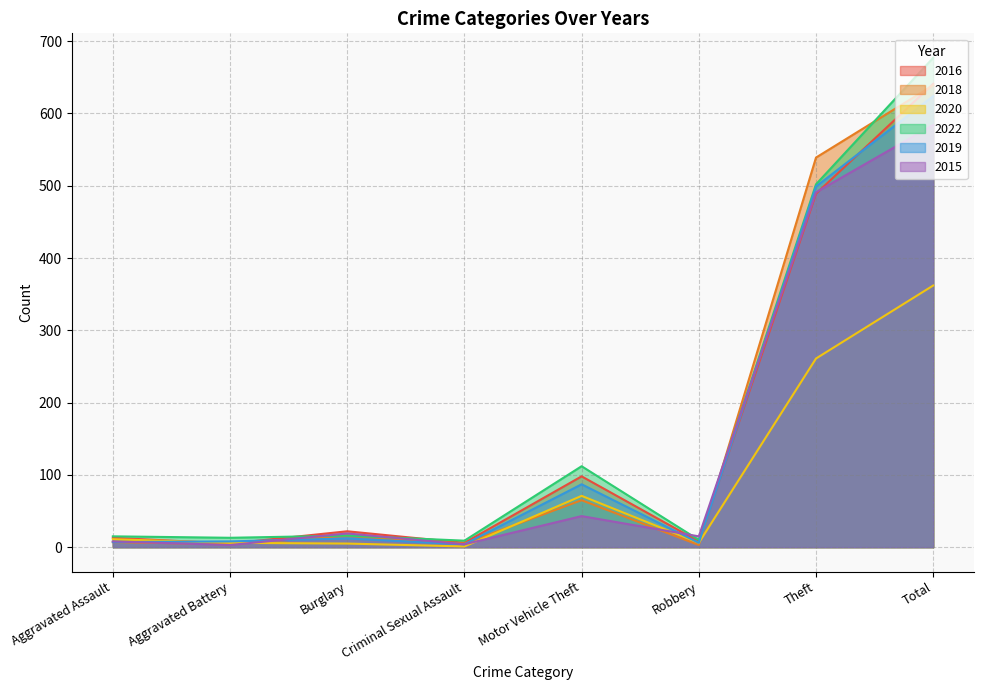

Which series has the largest total across all categories?

2022